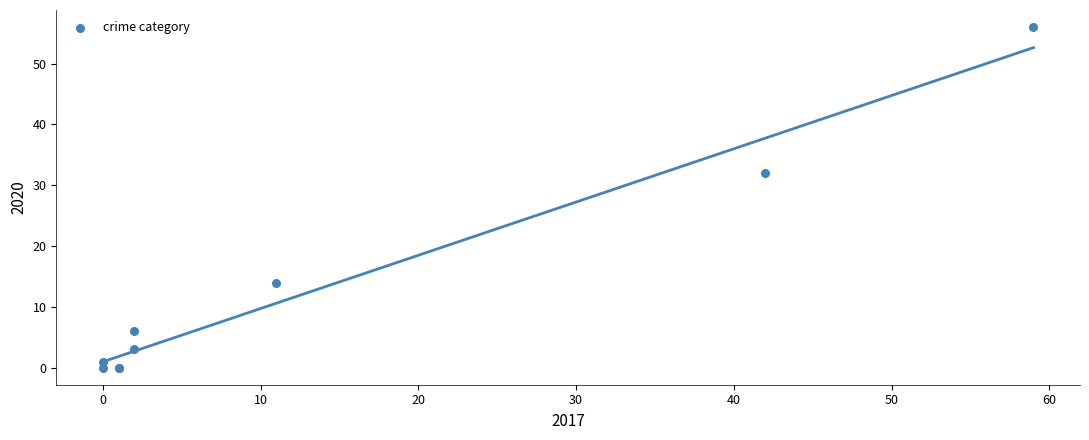

What Y value in the scatter plot is closest to 28?

32